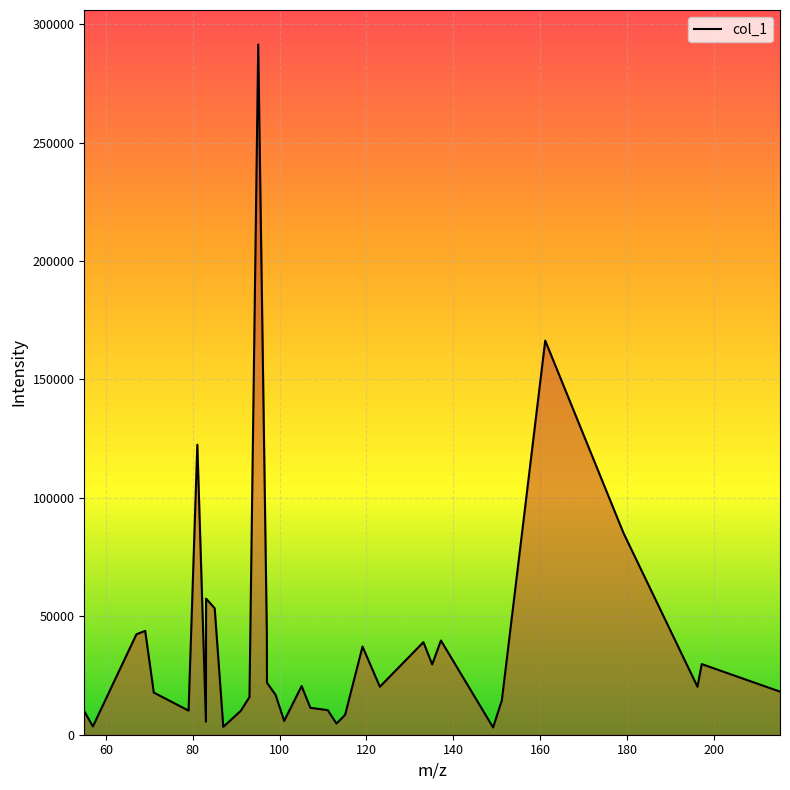

What is the greatest value displayed?

291386.2